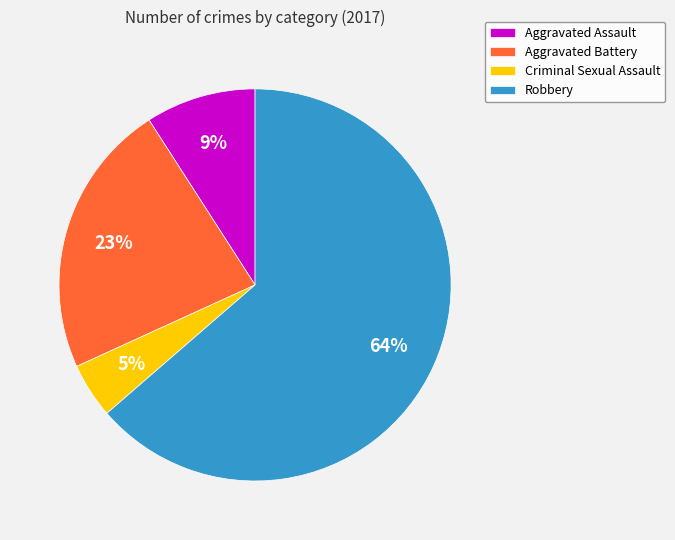

Do Criminal Sexual Assault and Aggravated Assault together represent more than half of the pie?

No